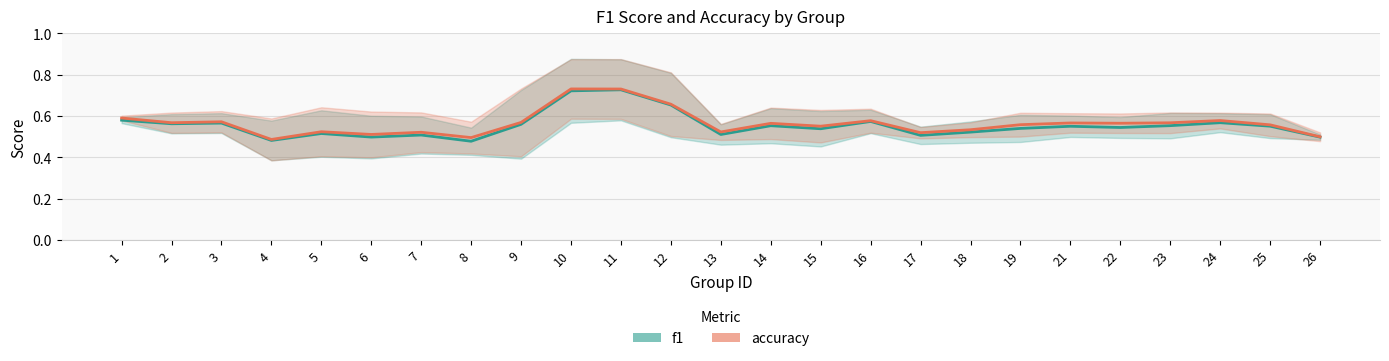

What value does the accuracy series have at 9?

0.6